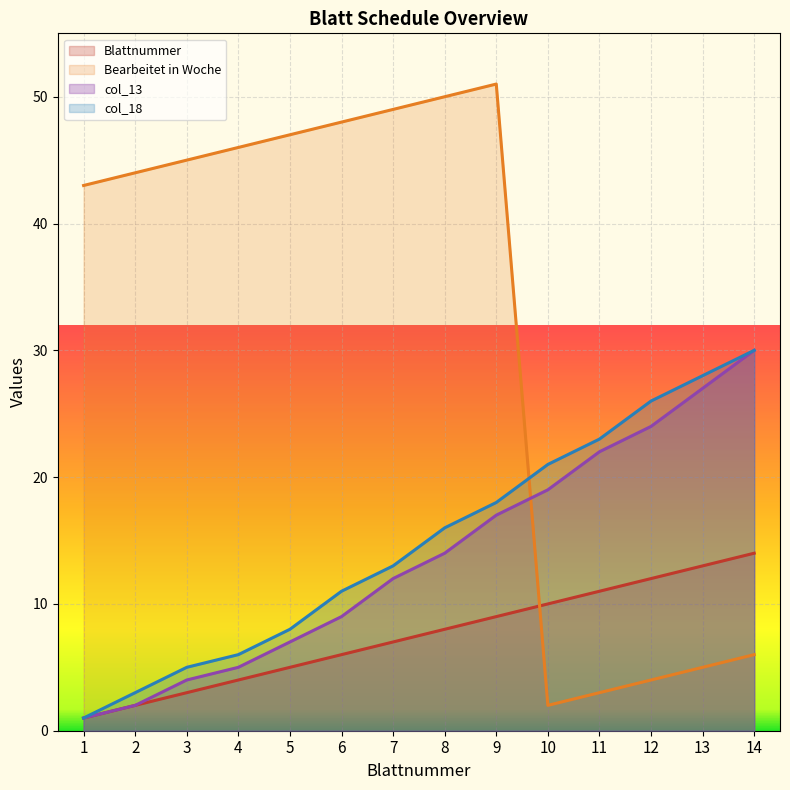

Does the chart display data point markers on the line(s)?

No